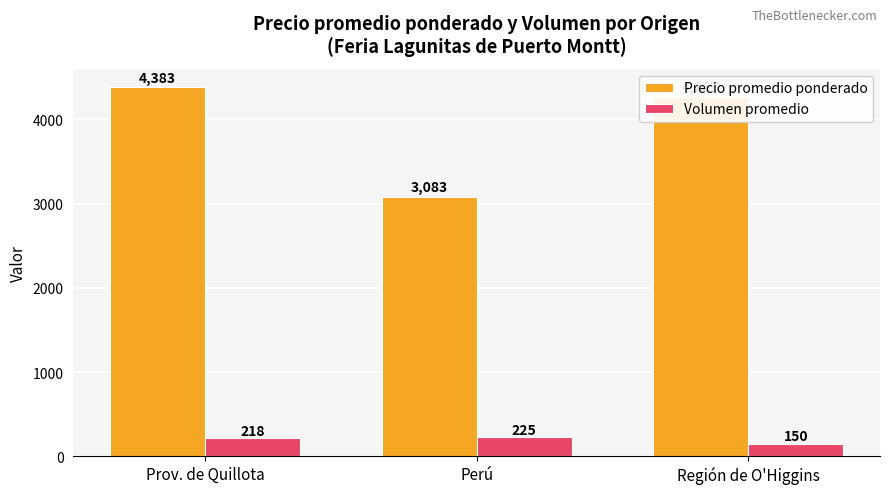

The Precio promedio ponderado series shows 2693 at Región de O'Higgins. True or false?

False